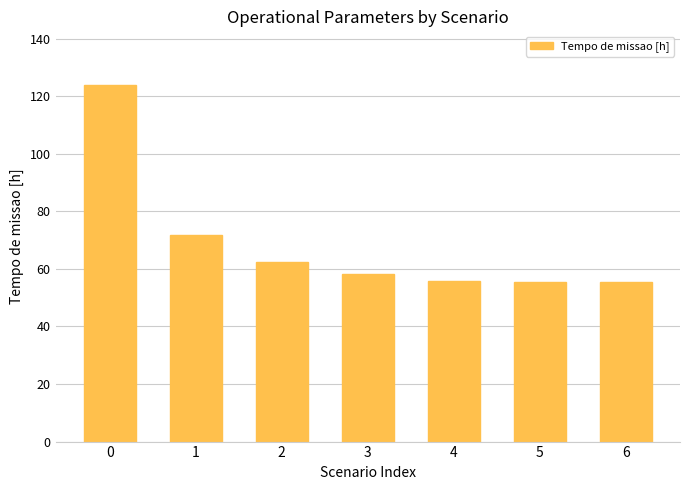

The value at 3 is 80.7. True or false?

False